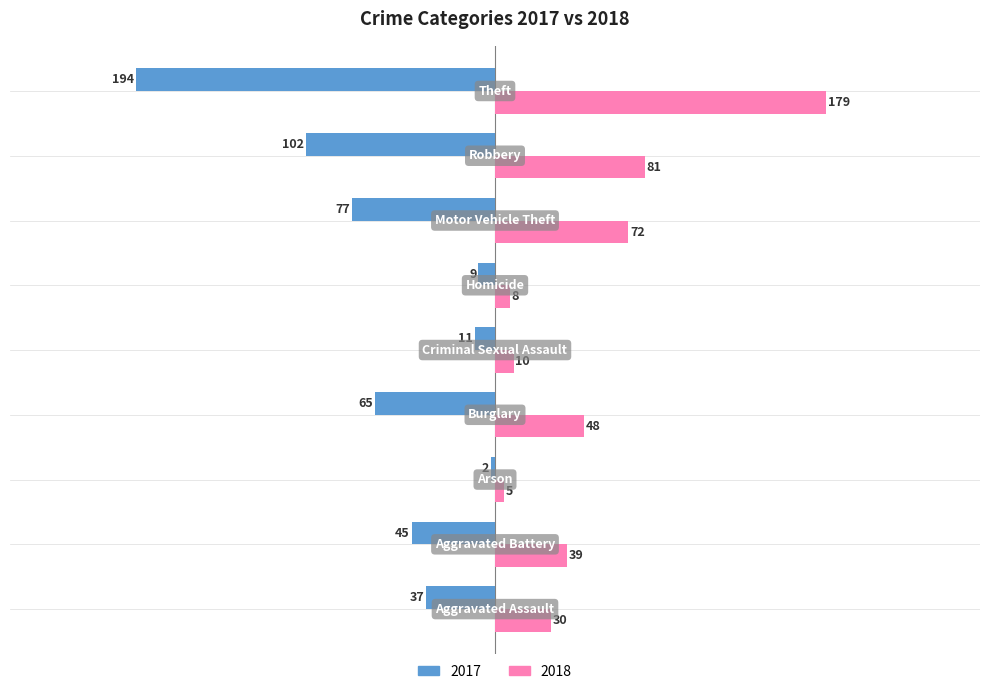

Which series has the largest total across all categories?

2018